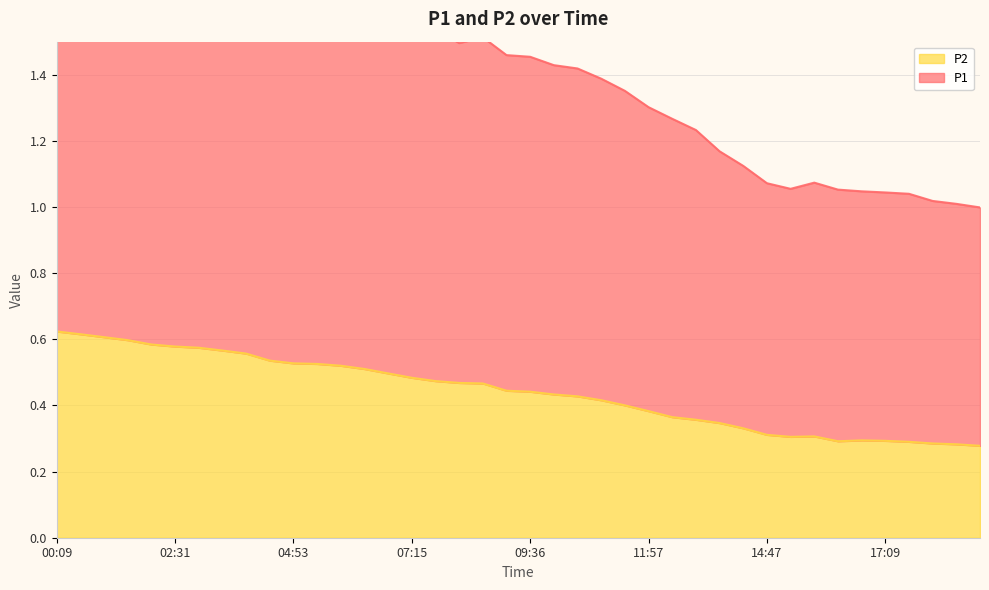

Which has a higher value, 13:22 or 13:50?

13:22